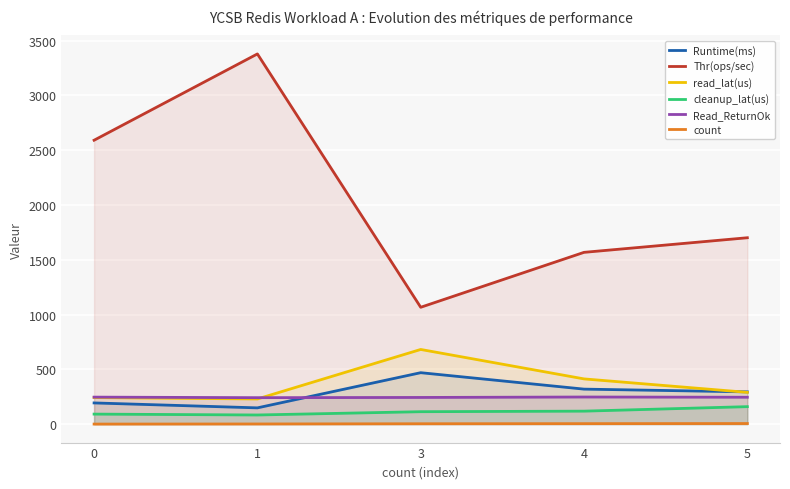

Is the value of Read_ReturnOk at 3 greater than the value of cleanup_lat(us) at 3?

Yes